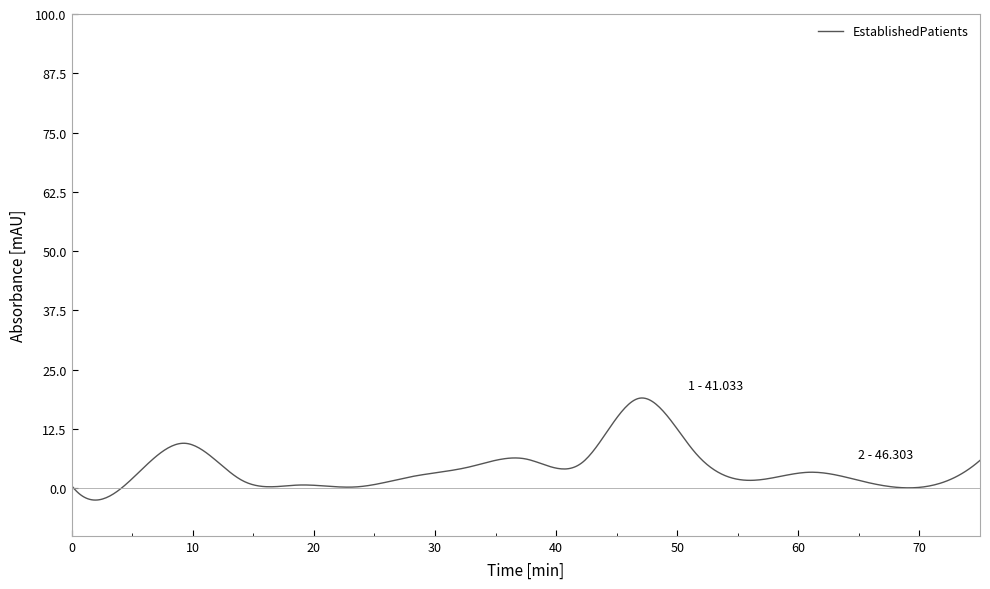

What is the smallest value displayed?

-2.5